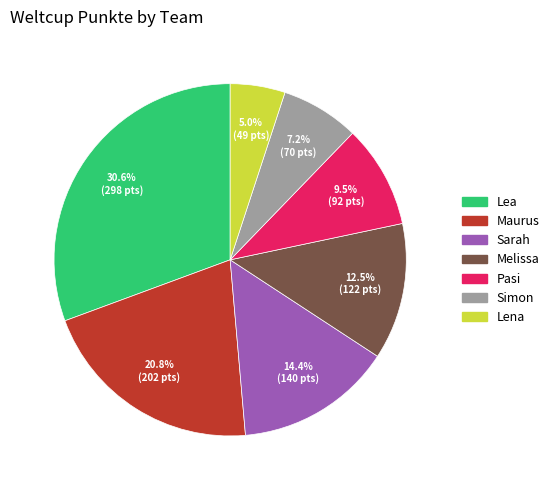

How many slices are in this pie chart?

7